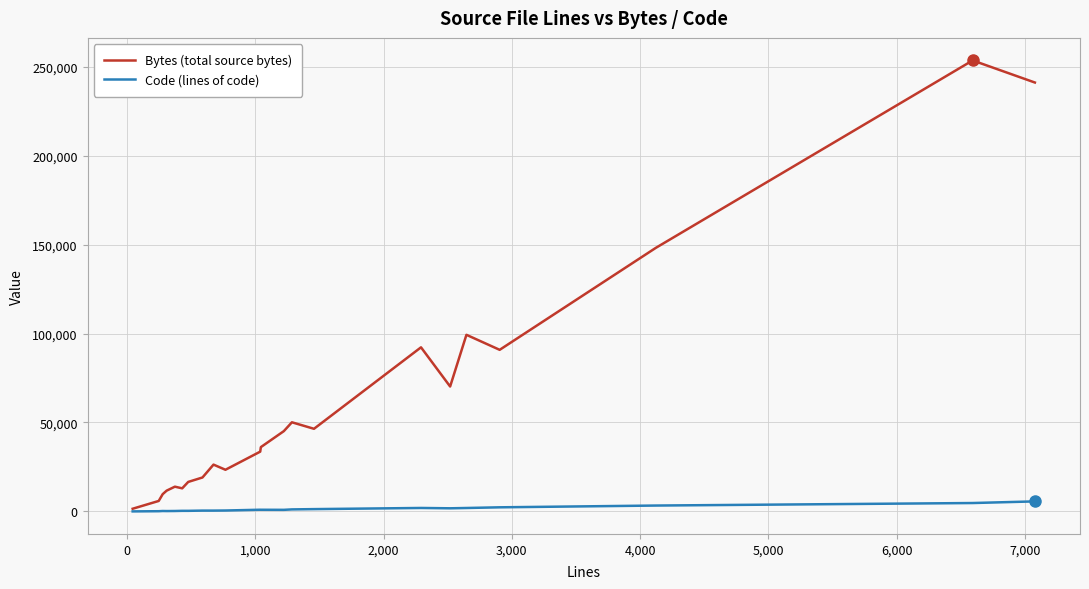

How many series are shown in this chart?

2